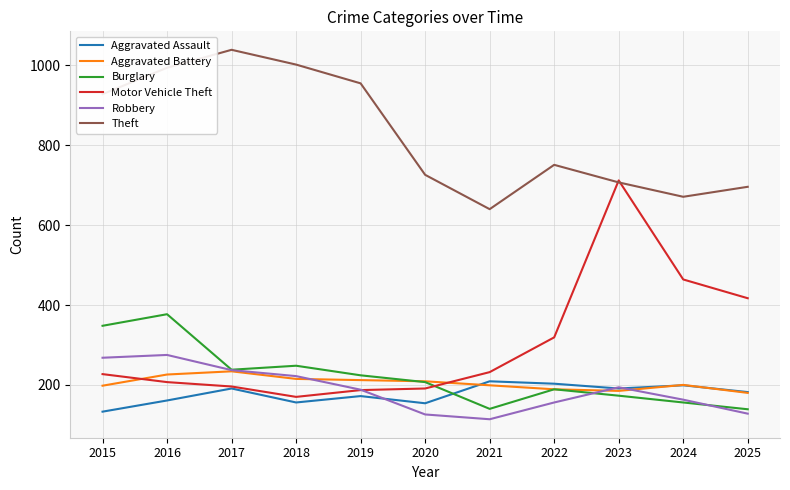

Is the value of Burglary at 2022 greater than the value of Robbery at 2020?

Yes